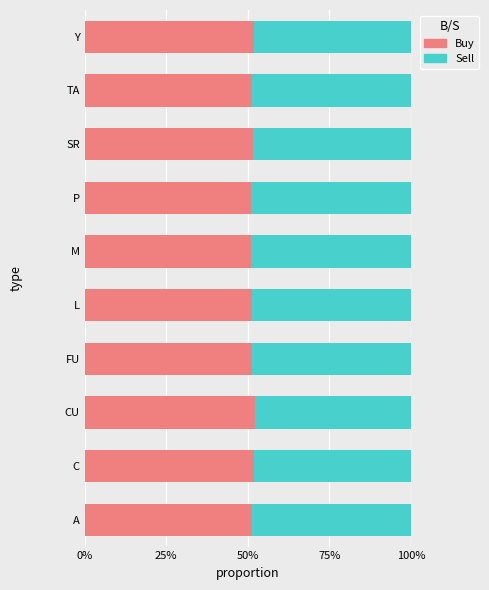

Rank the series by their average value, from lowest to highest.

Sell, Buy